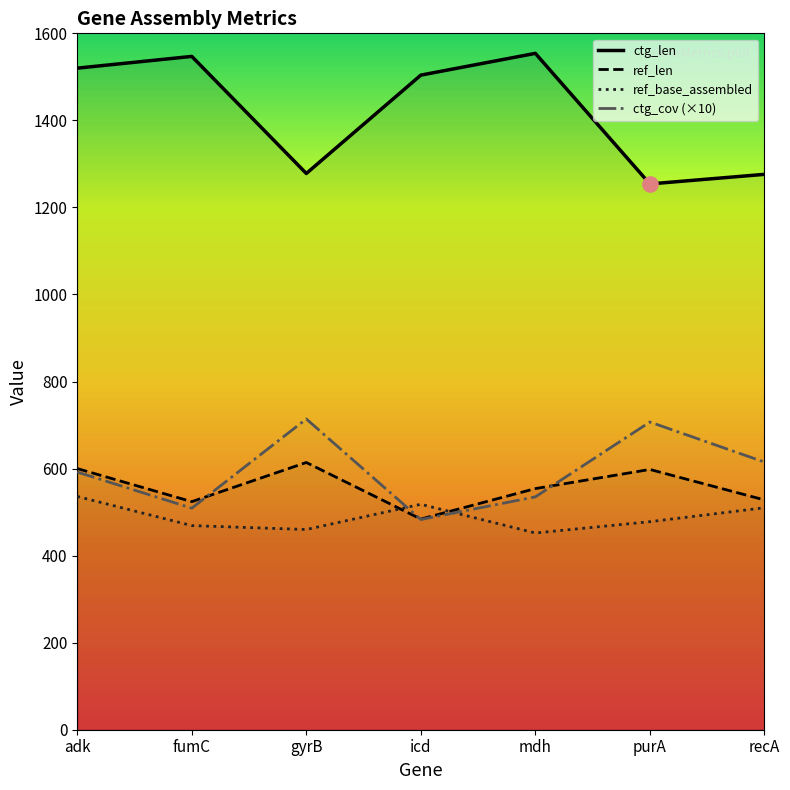

At how many categories does at least one series exceed 744?

7